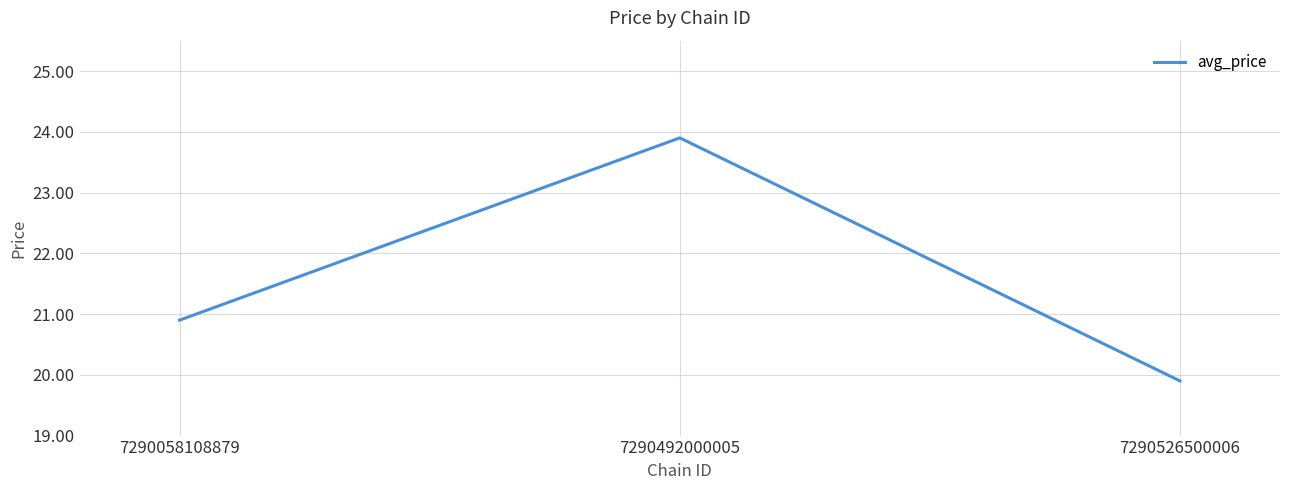

Count the number of values greater than 20.

2